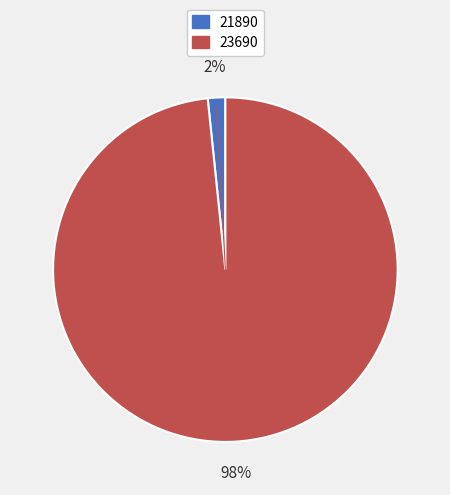

How many segments does this pie chart have?

2